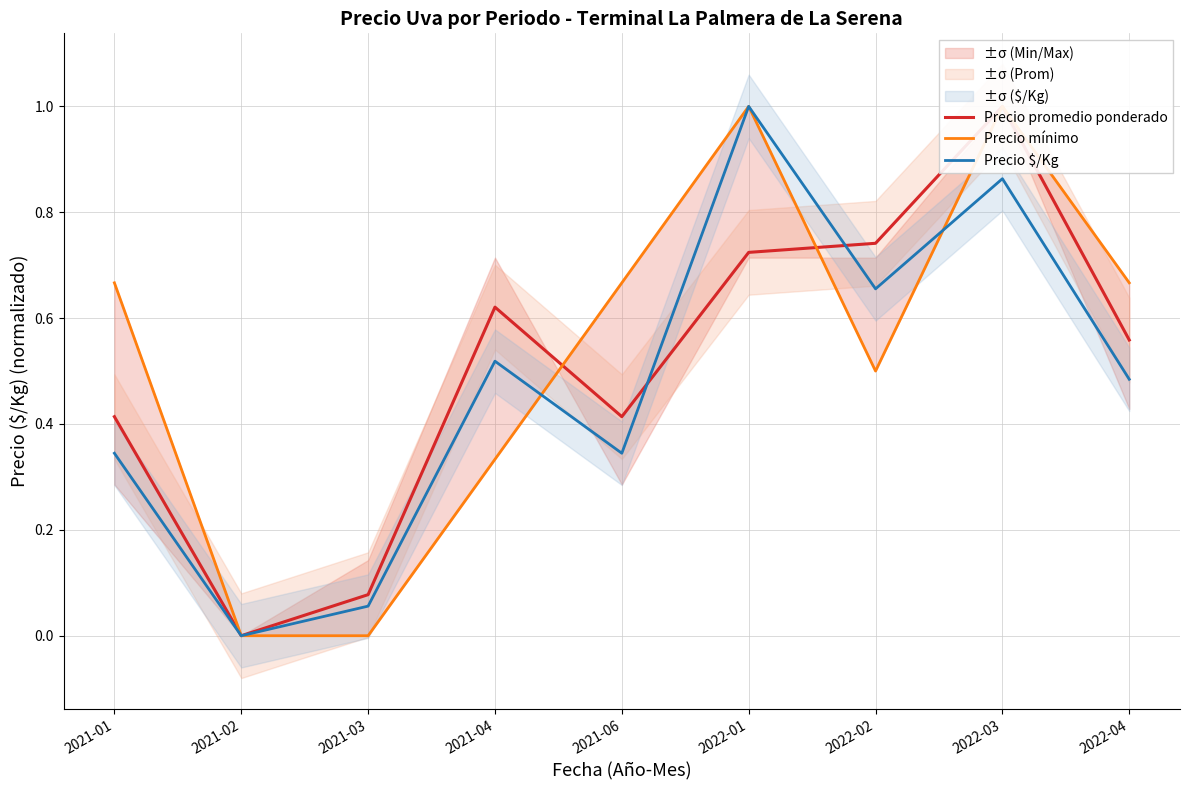

Reading right to left, list all the values displayed in this chart.

Precio promedio ponderado: 0.6	1.0	0.7	0.7	0.4	0.6	0.1	0.0	0.4
Precio mínimo: 0.7	1.0	0.5	1.0	0.7	0.3	0.0	0.0	0.7
Precio $/Kg: 0.5	0.9	0.7	1.0	0.3	0.5	0.1	0.0	0.3